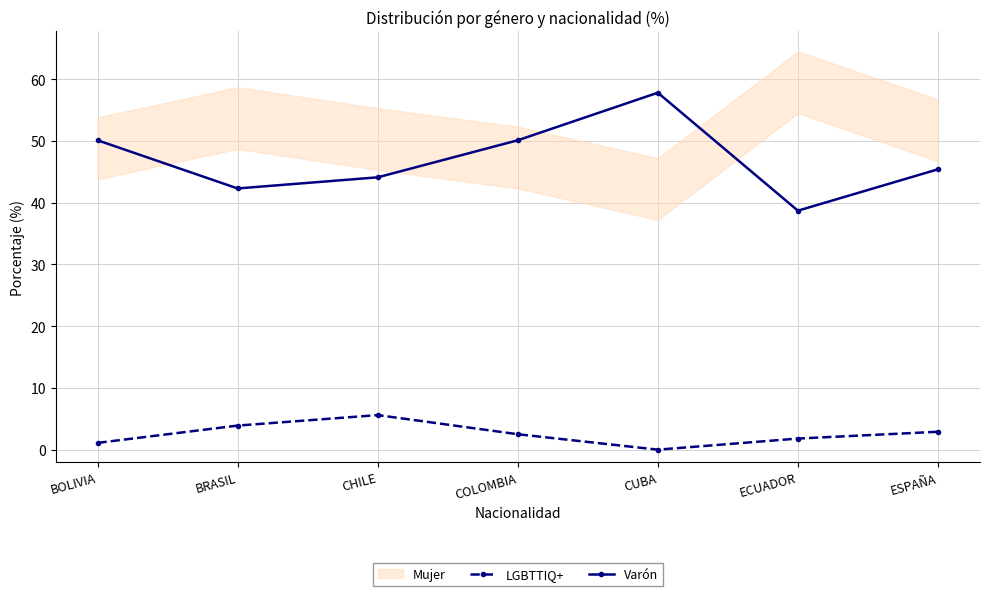

List the series in order of their peak value, lowest first.

LGBTTIQ+, Varón